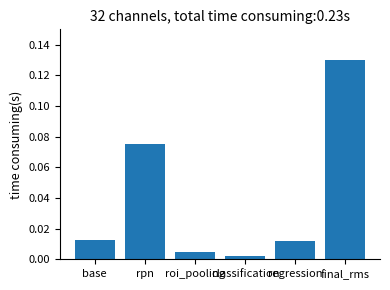

At which category does the chart reach its peak across all series?

final_rms